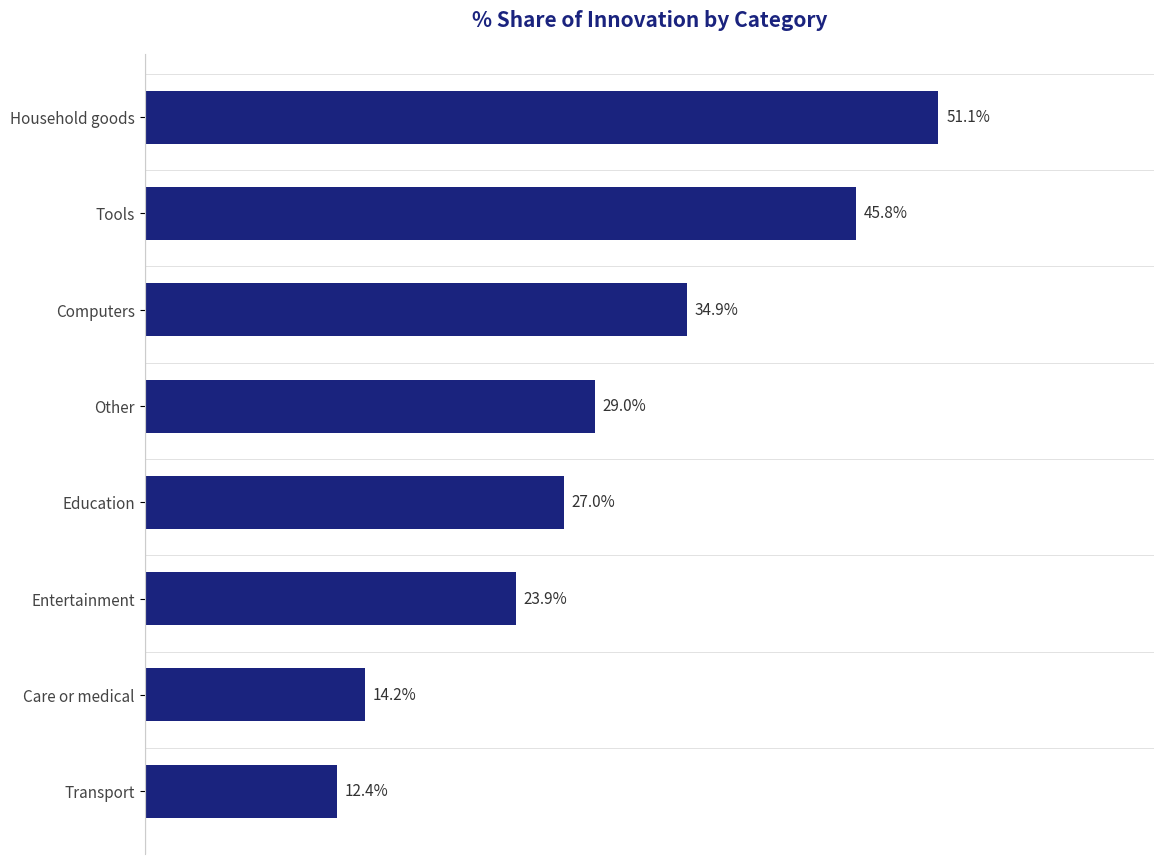

Which has a higher value, Computers or Education?

Computers